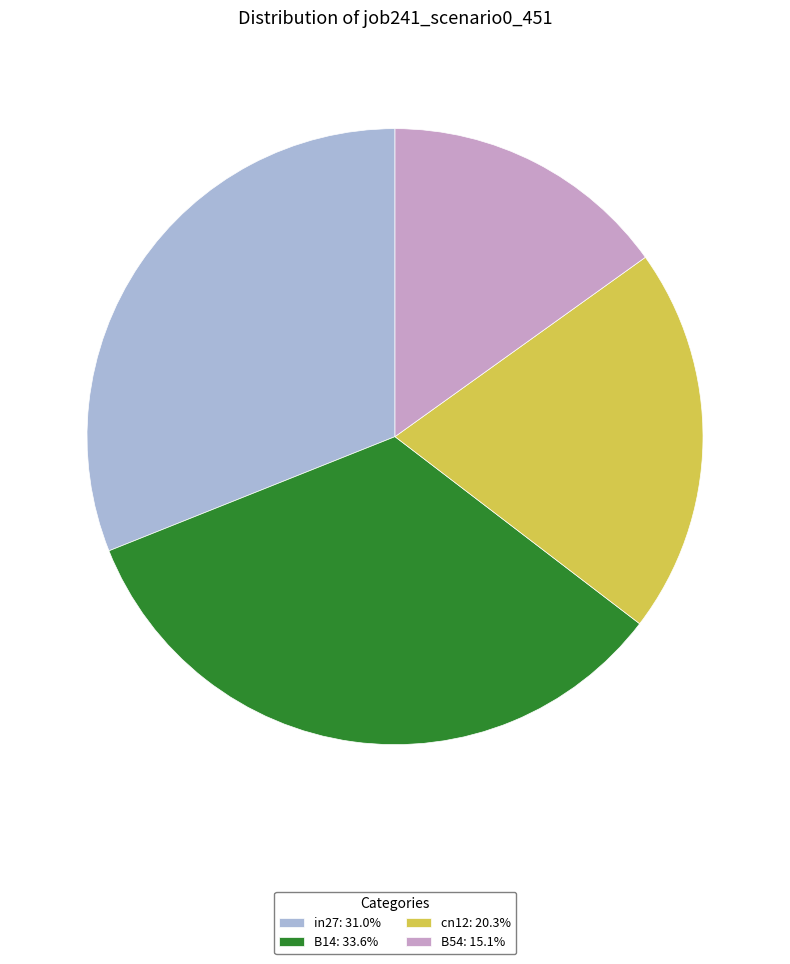

Is the sum of B54: 15.1% and in27: 31.0% greater than half?

No